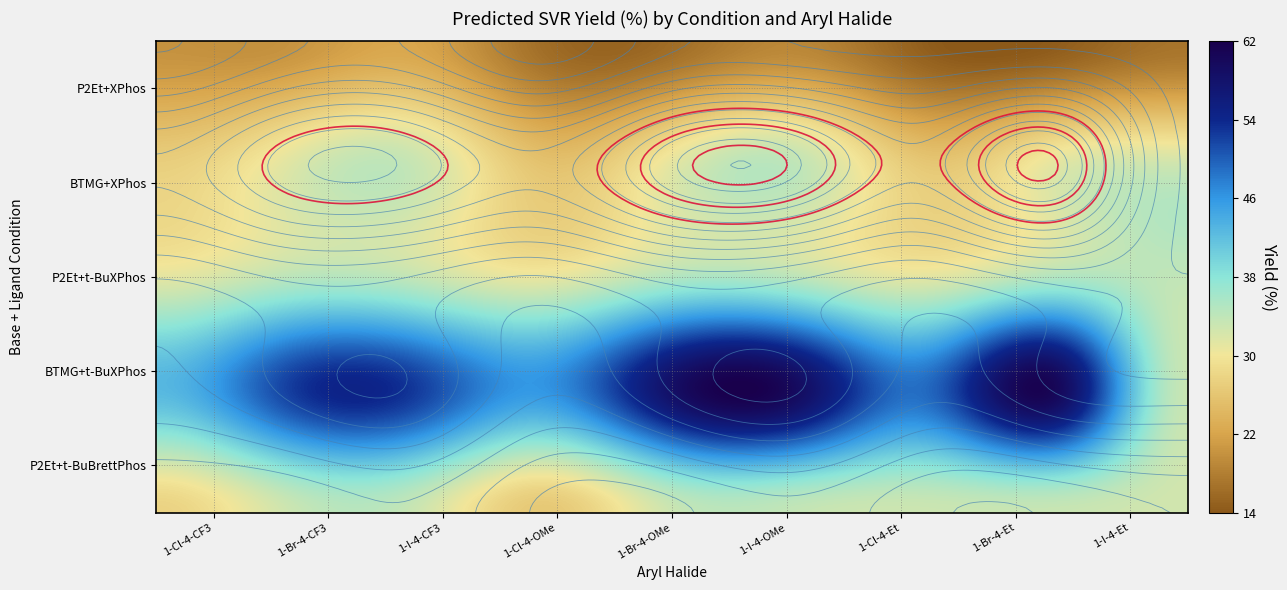

The value at 22 is 33.6. True or false?

True